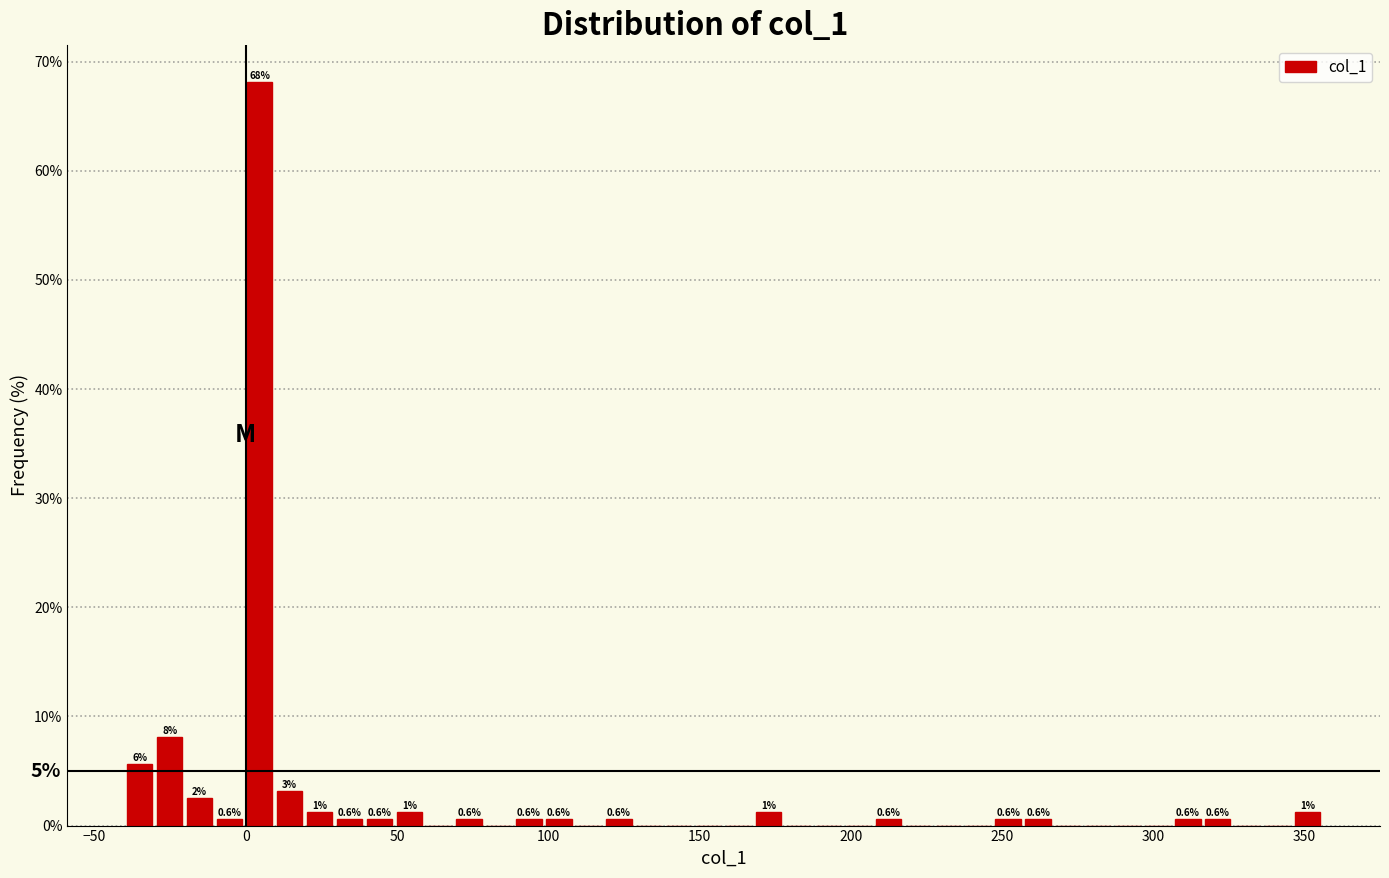

Read against the x-axis, roughly where is the centre of the tallest bar?

5